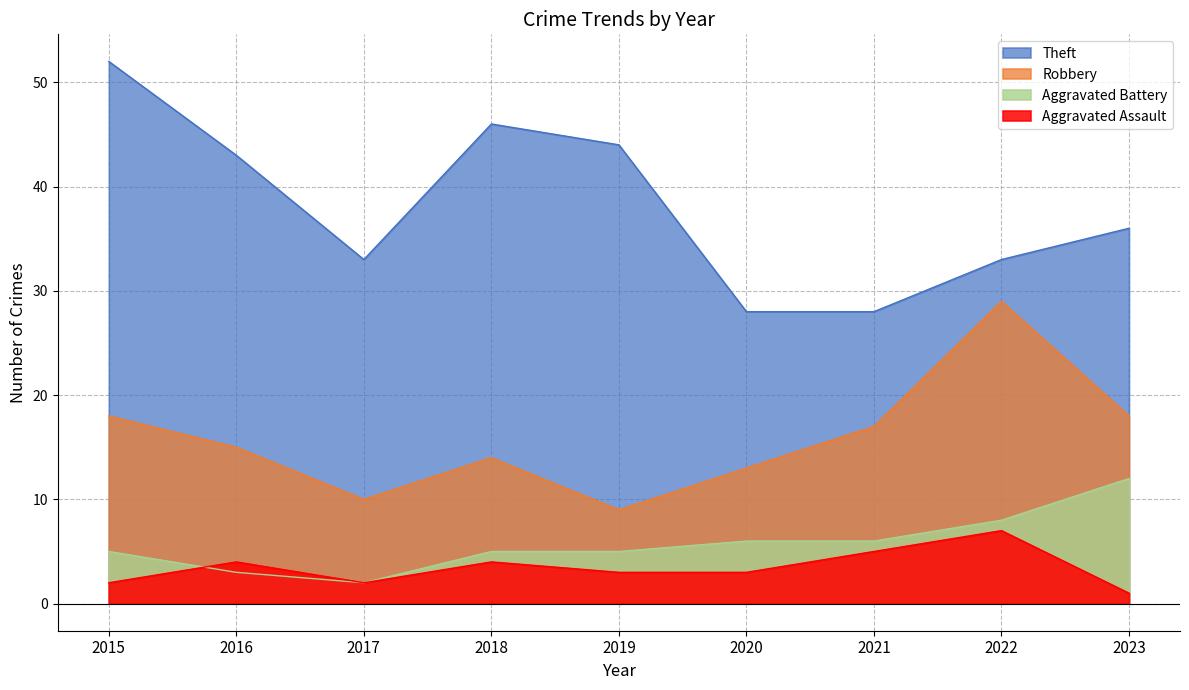

Which category has the lowest value in the Aggravated Assault series?

2023